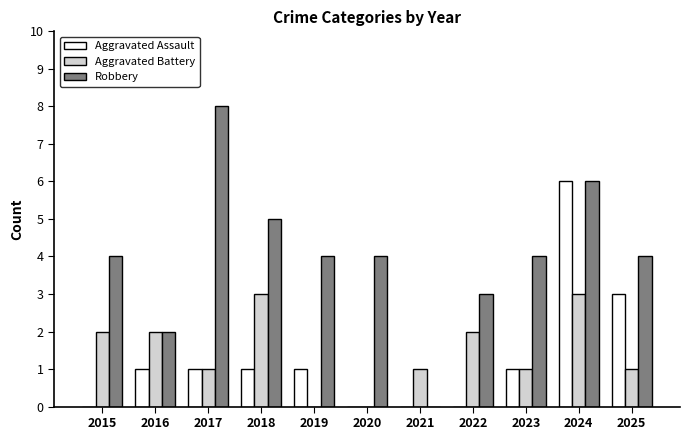

Which series changed the most between 2016 and 2017?

Robbery